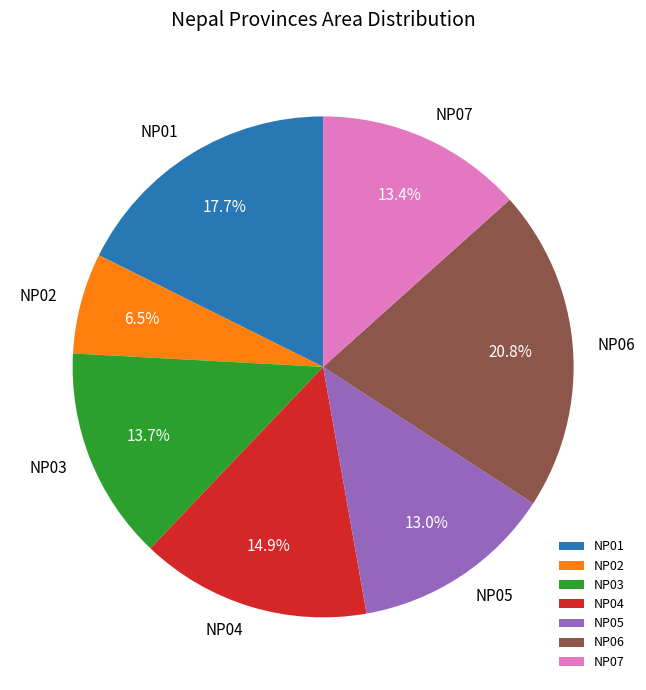

Do NP04 and NP01 together represent more than half of the pie?

No